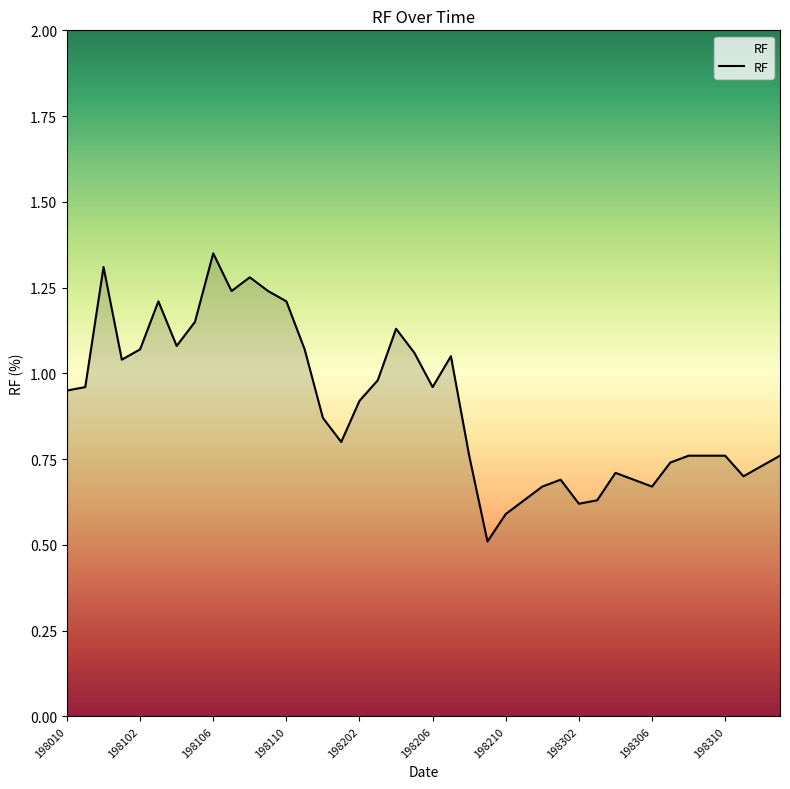

What is the minimum value shown in the chart?

0.5